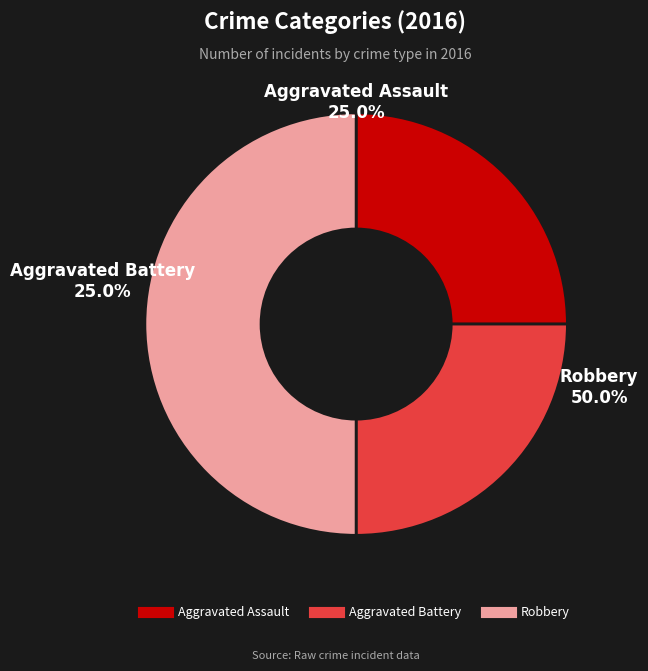

To the nearest percent, what is the difference between the Aggravated Battery and Robbery slice percentages?

25%